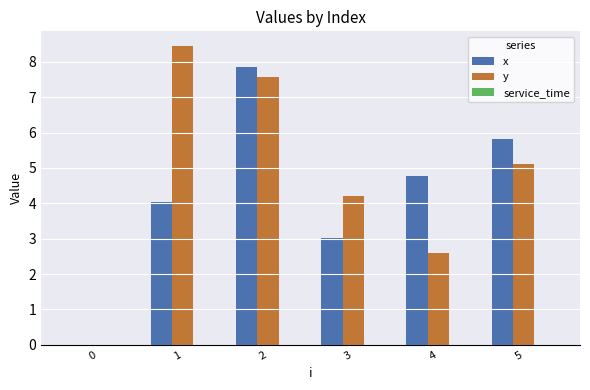

Are the bars horizontal?

No